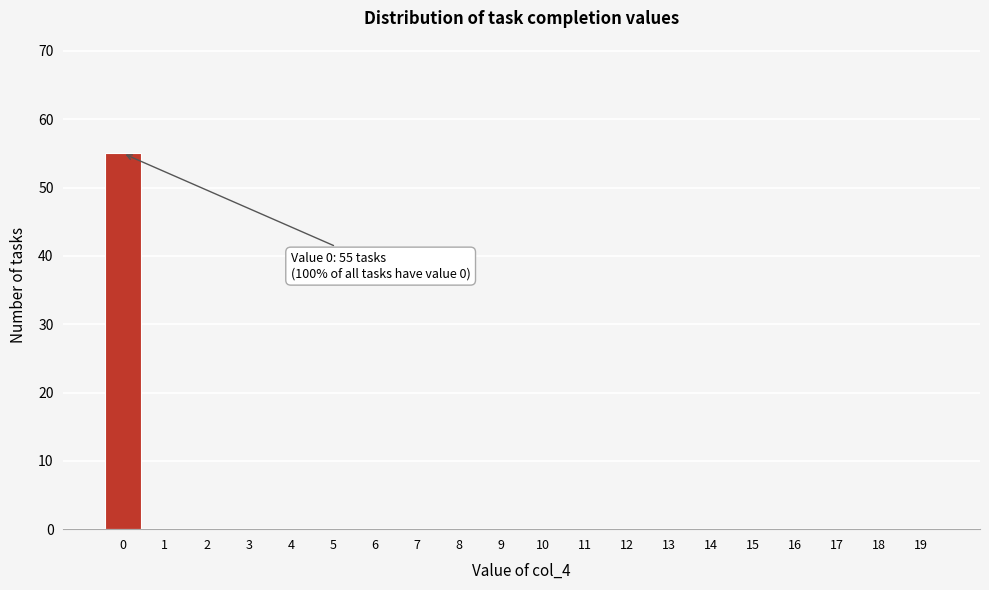

Reading left to right, transcribe all the data shown in this chart.

0=55	1=0	2=0	3=0	4=0	5=0	6=0	7=0	8=0	9=0	10=0	11=0	12=0	13=0	14=0	15=0	16=0	17=0	18=0	19=0